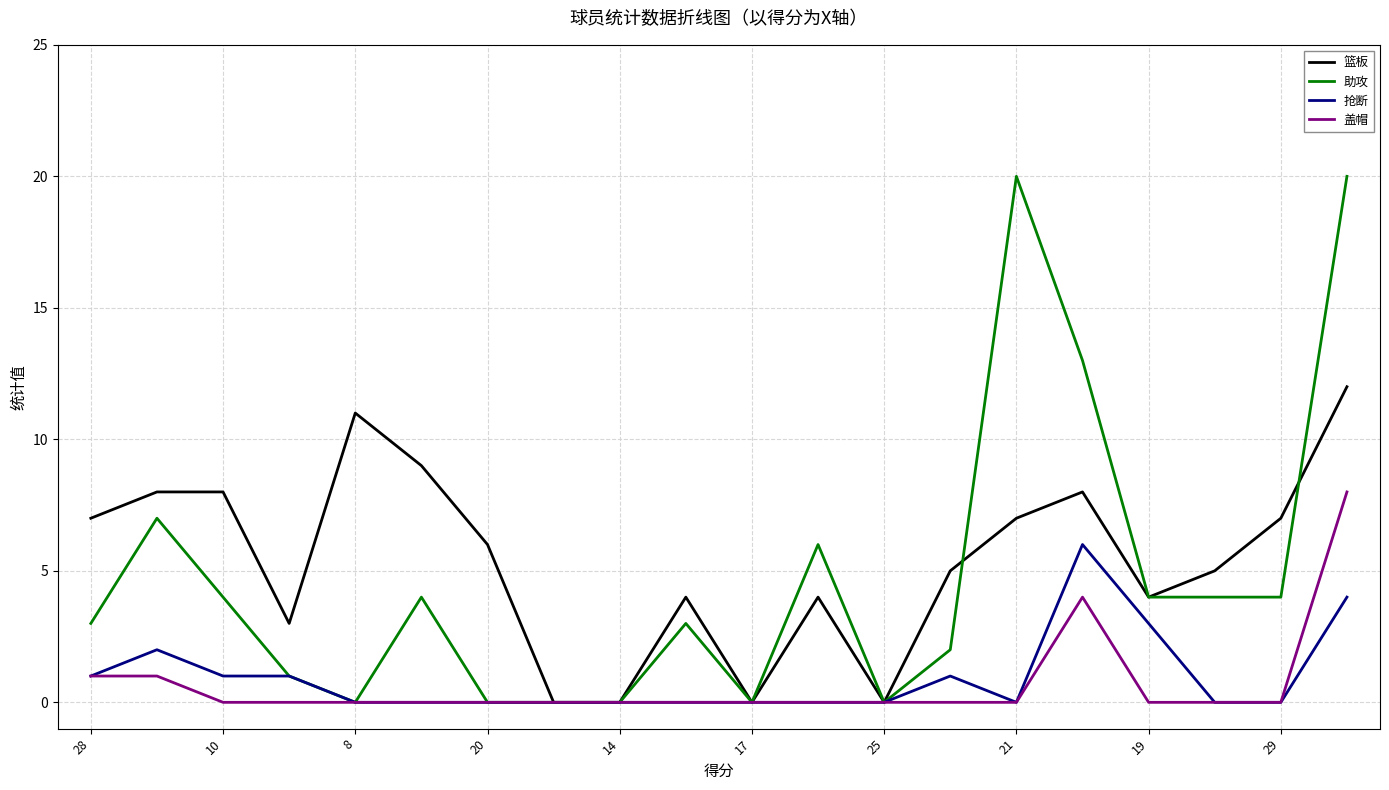

Rank the series by their maximum value, from highest to lowest.

助攻, 篮板, 盖帽, 抢断